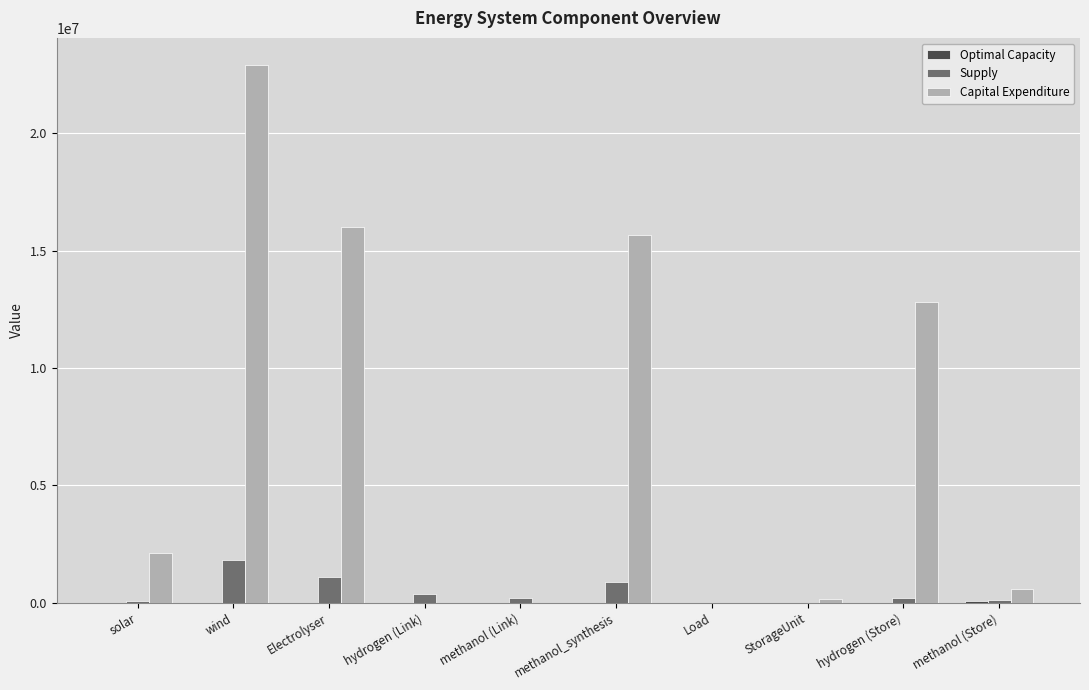

Is the value of Supply at methanol_synthesis greater than the value of Capital Expenditure at hydrogen (Store)?

No